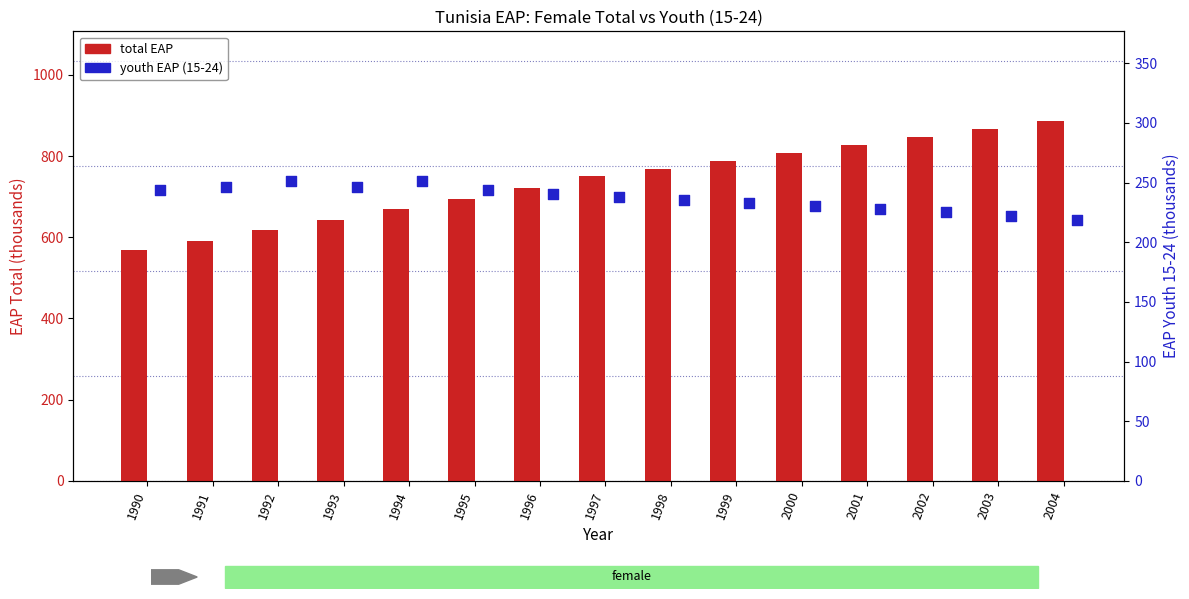

Is the value of female y15-24 at 1995 greater than the value of female total at 2001?

No